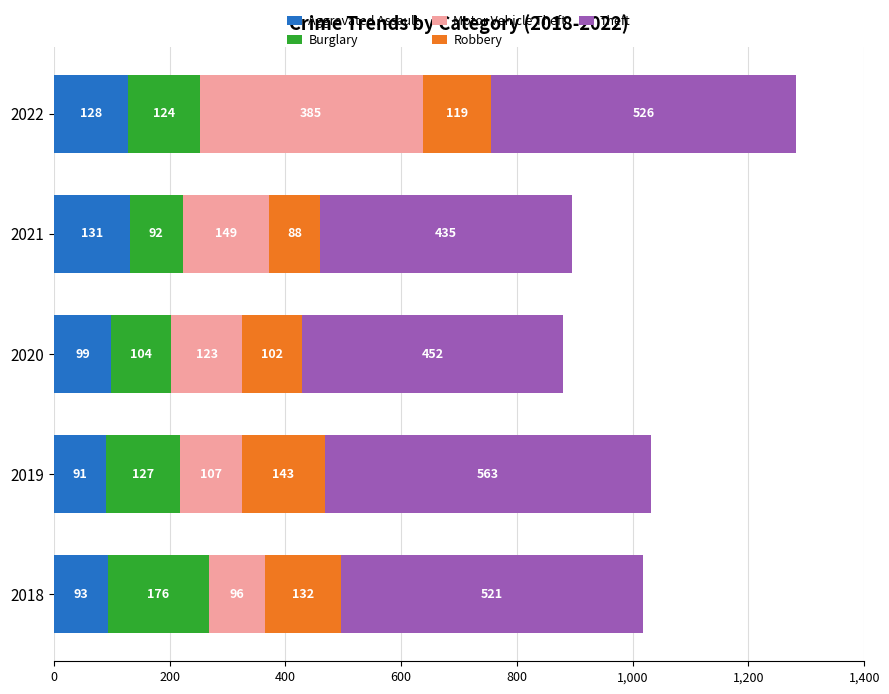

How many data points in Aggravated Assault are less than 99?

2